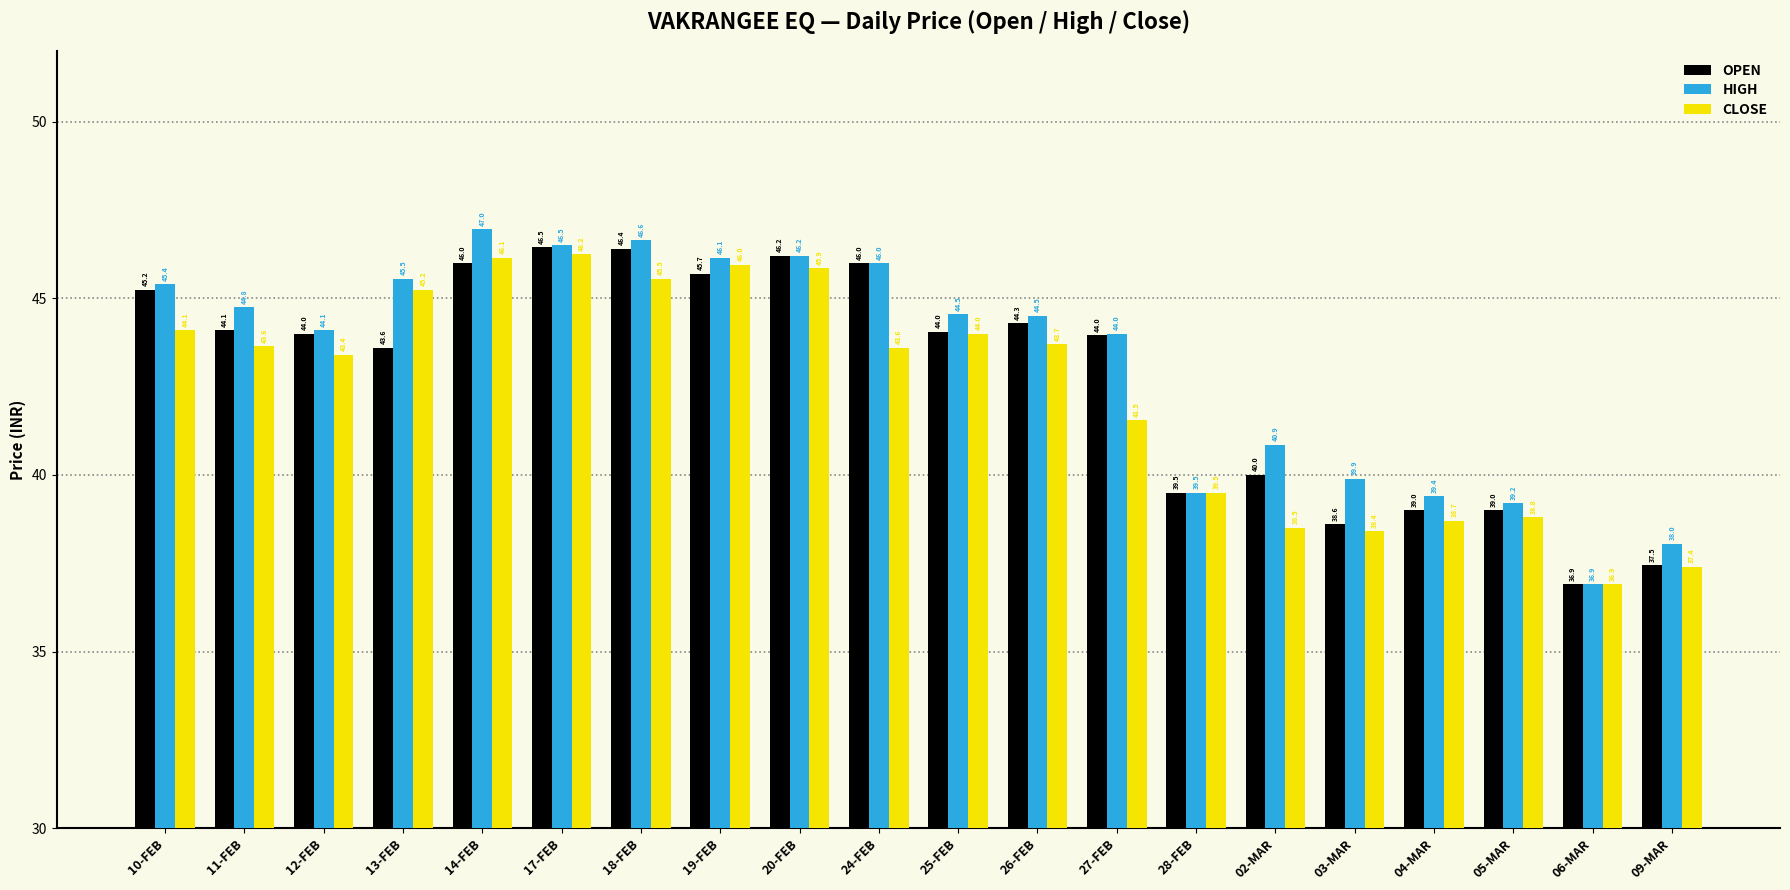

How many bars are there in each group?

3